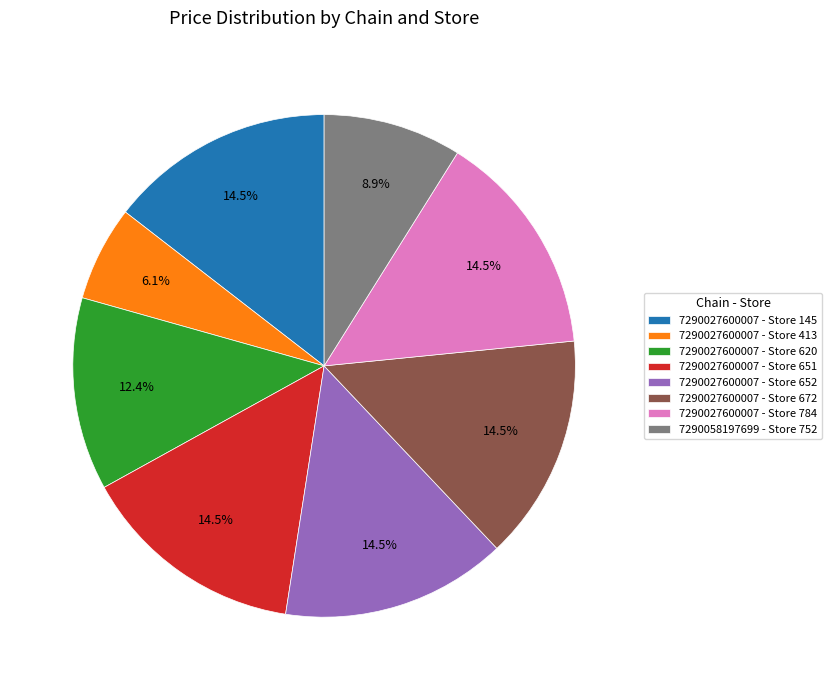

What percentage do 7290027600007 - Store 145 and 7290027600007 - Store 652 together represent?

29.0%